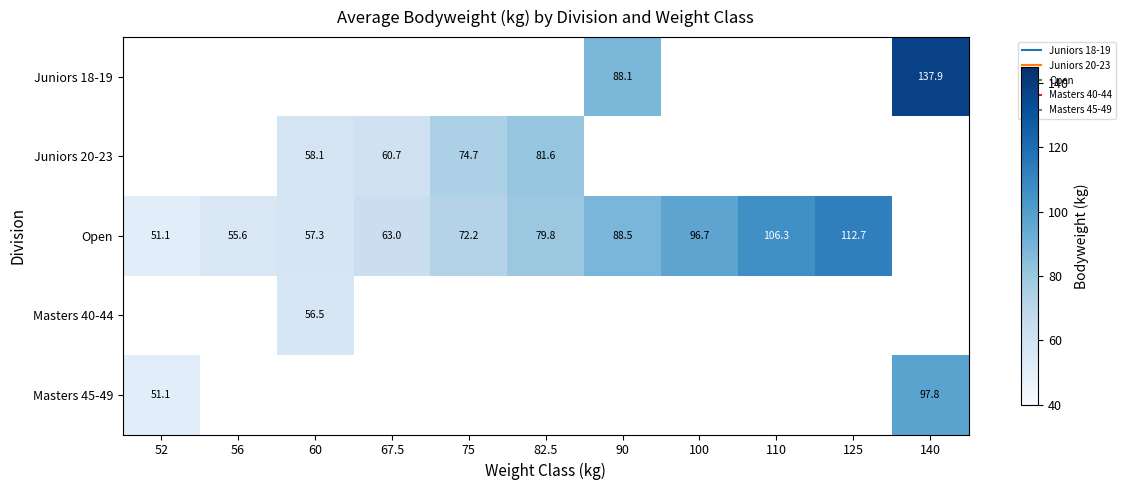

Where is Open nearest to the value 81?

82.5